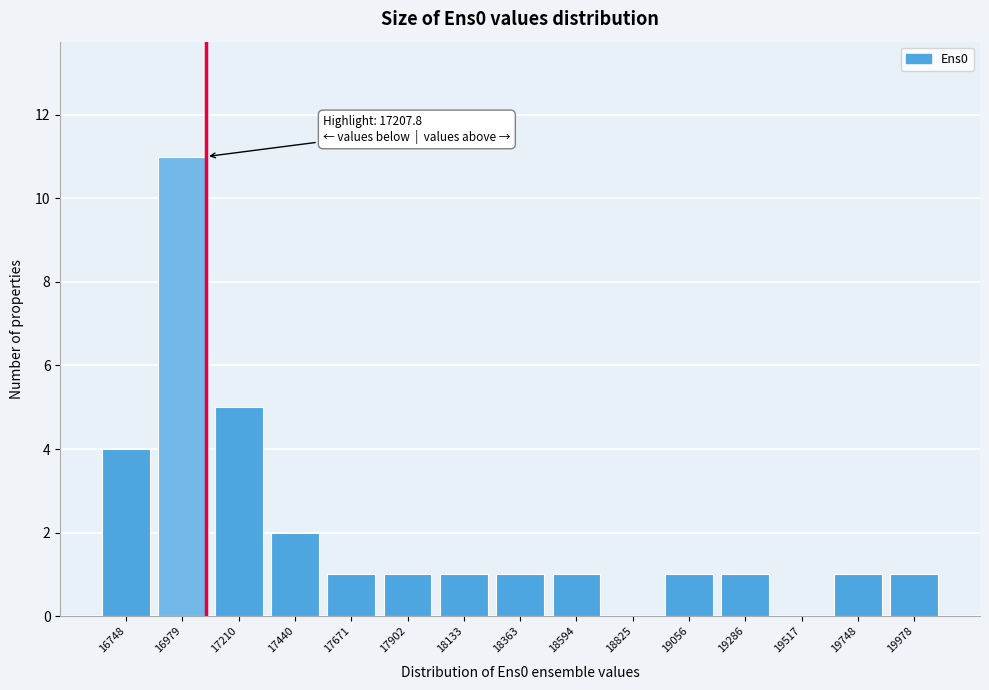

Reading left to right, list all the values displayed in this chart.

16748=4	16979=11	17210=5	17440=2	17671=1	17902=1	18133=1	18363=1	18594=1	18825=0	19056=1	19286=1	19517=0	19748=1	19978=1